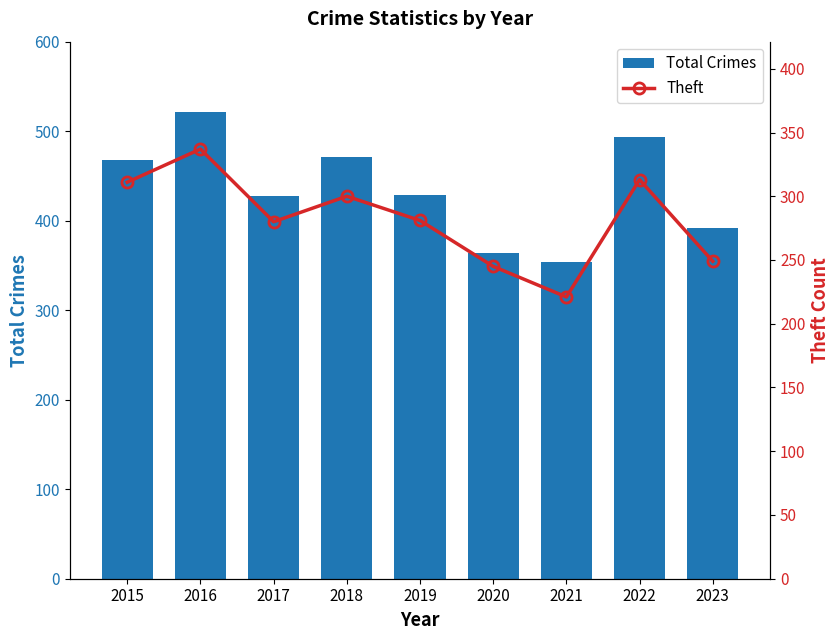

Are the bars grouped side by side (vs. stacked)?

Yes